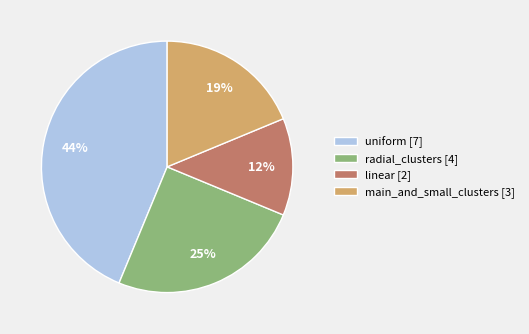

Does radial_clusters account for over 50% of the chart?

No